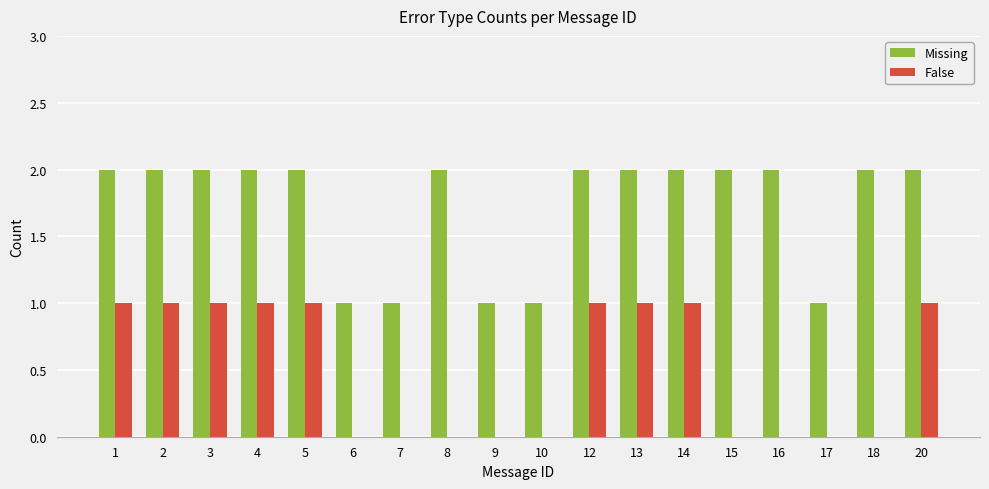

How many series are shown in this chart?

2